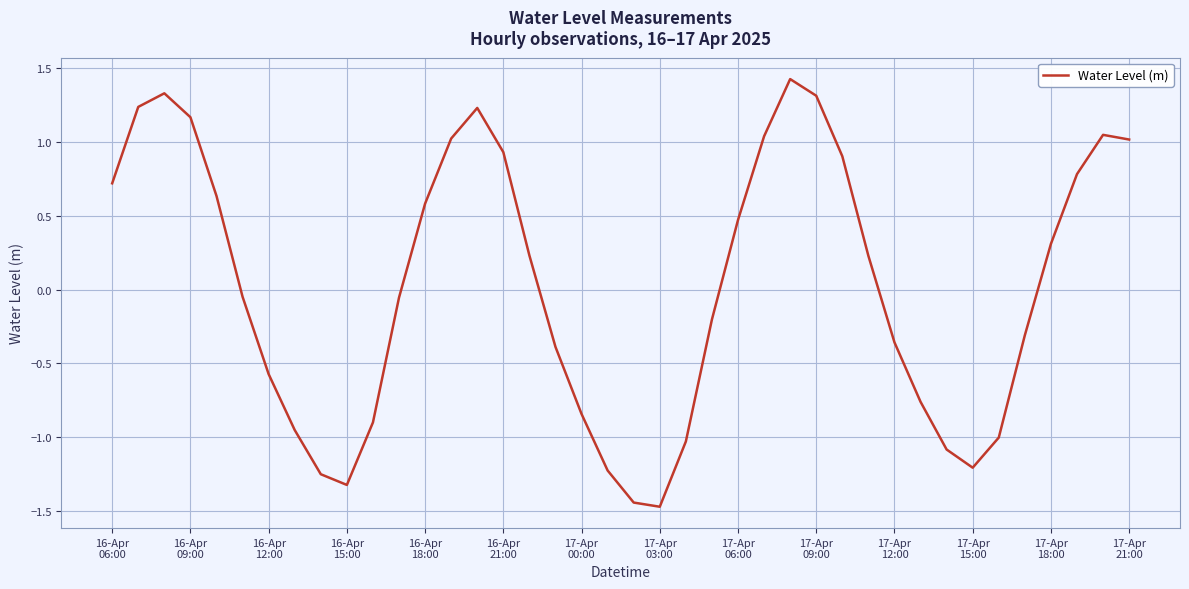

What is the difference between the maximum and minimum values?

2.9